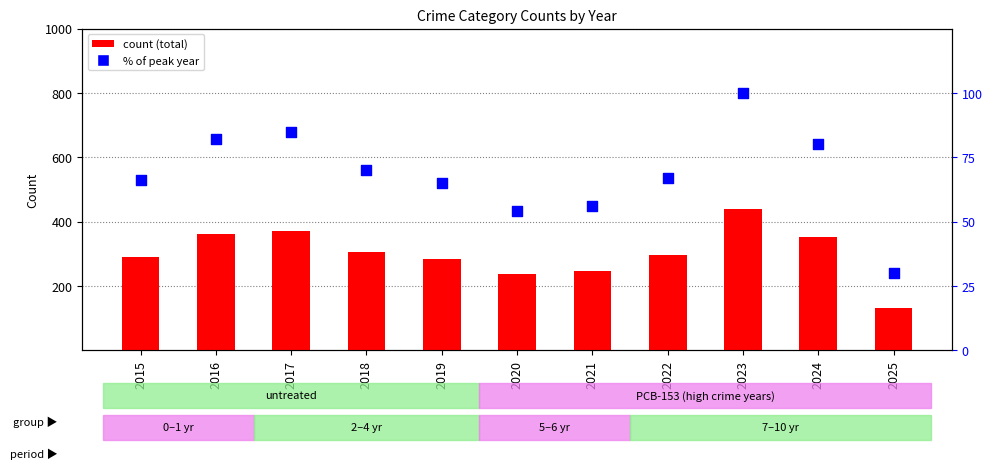

At how many categories does at least one series exceed 314?

4